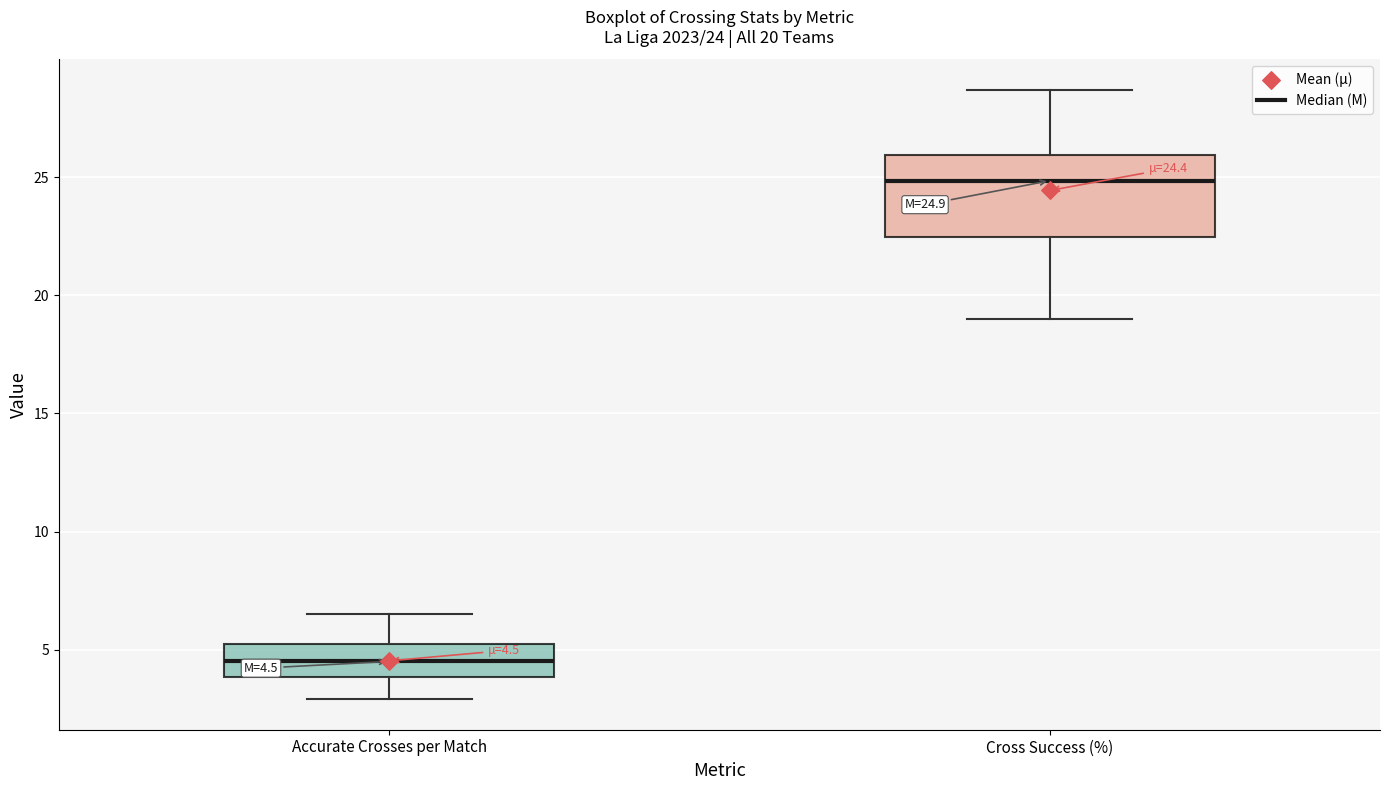

Which box's median line is the highest?

Cross Success (%)